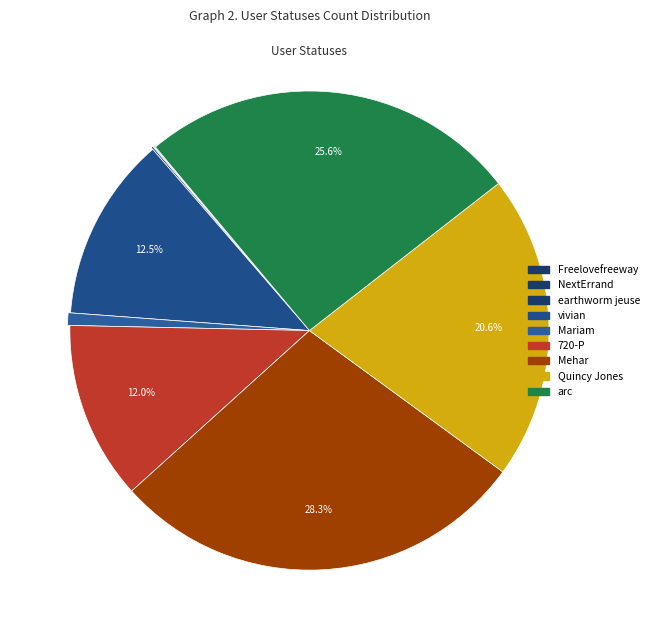

Which category has the biggest portion of the pie?

Mehar